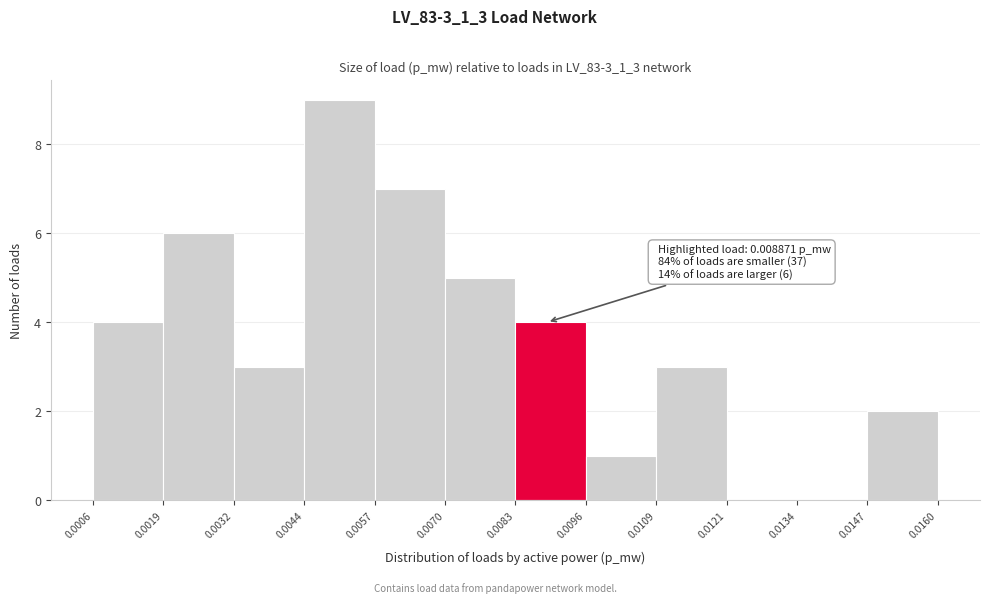

Over which range of the x-axis is the bar tallest?

0.0044 to 0.0057